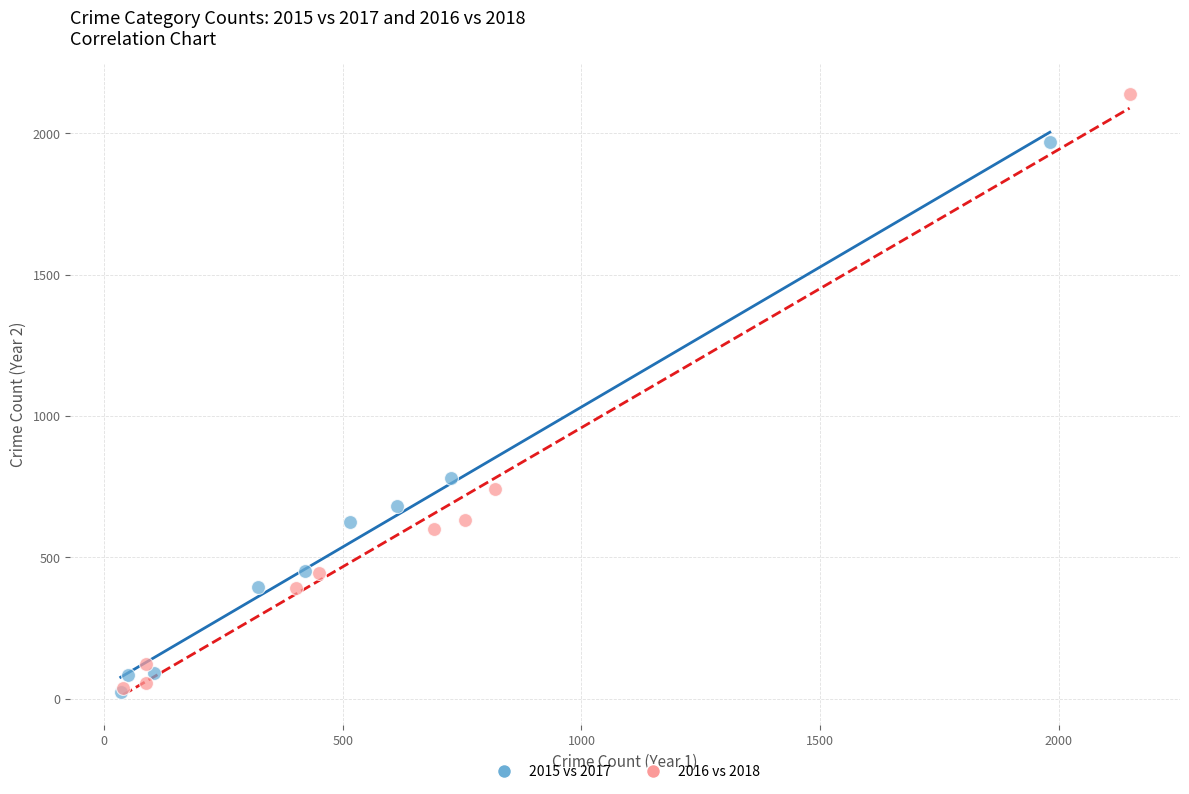

Which series has the widest spread of Y values?

2016 vs 2018